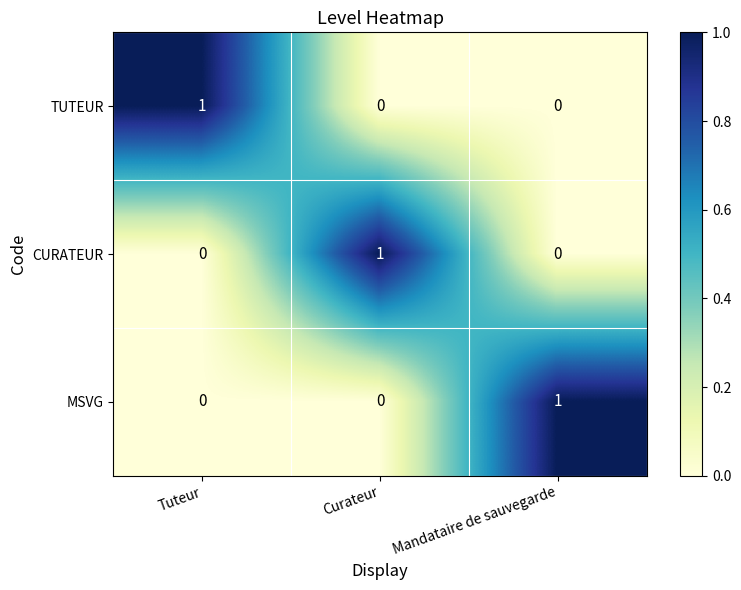

The CURATEUR series shows 1 at Curateur. True or false?

True